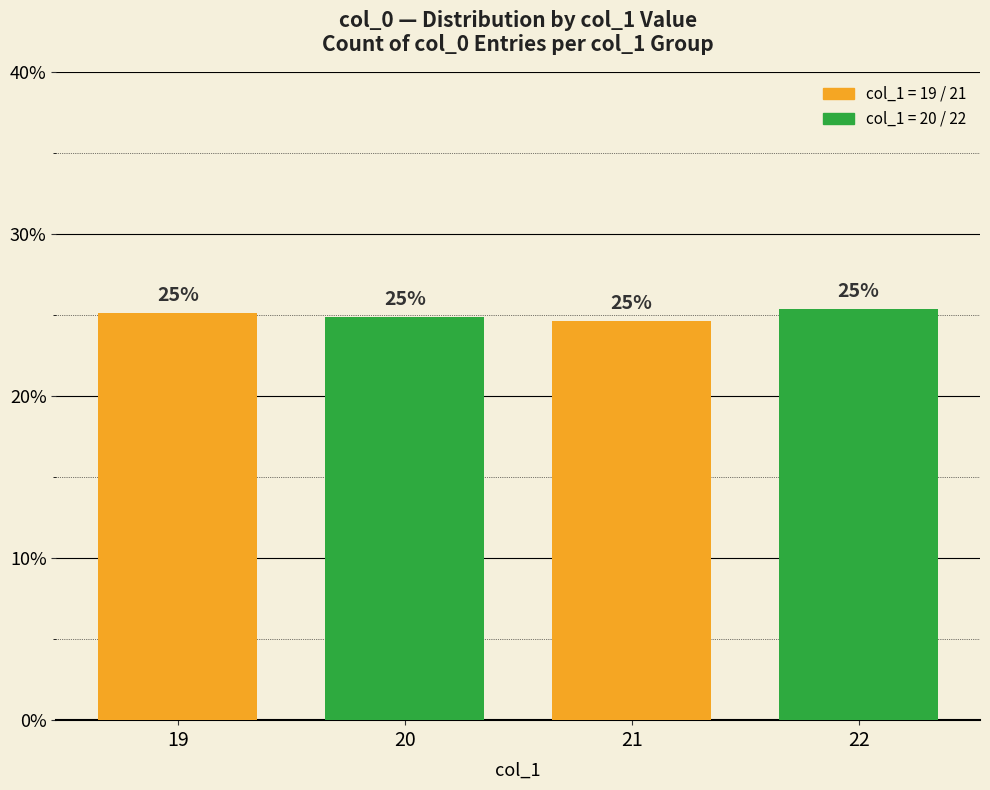

Which category has the highest value across all series?

22